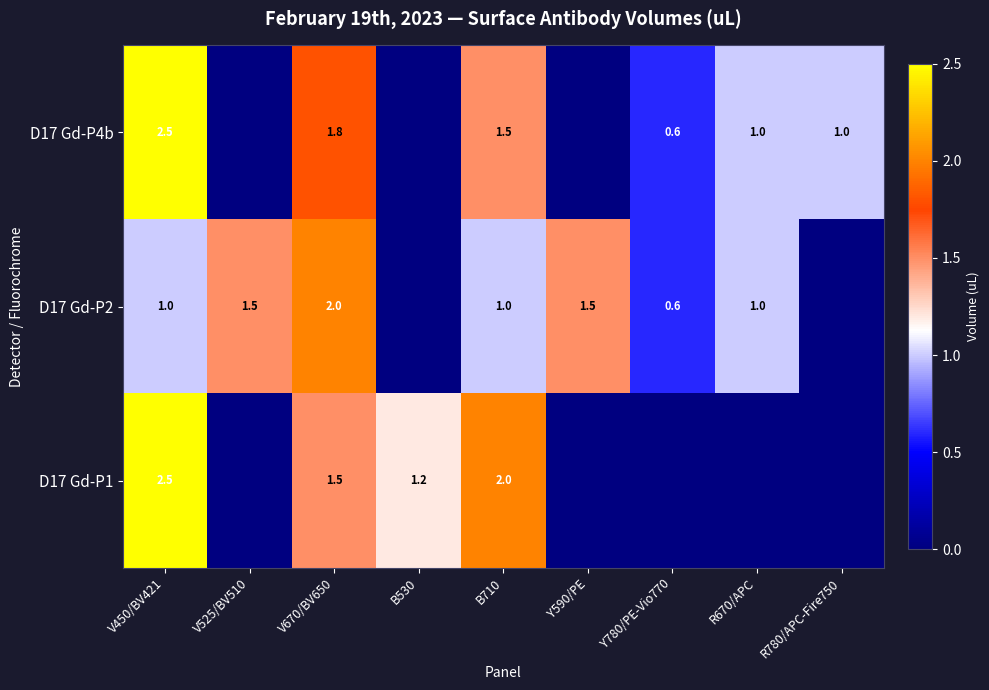

Which series changed the most between V670/BV650 and B710?

D17 Gd-P2